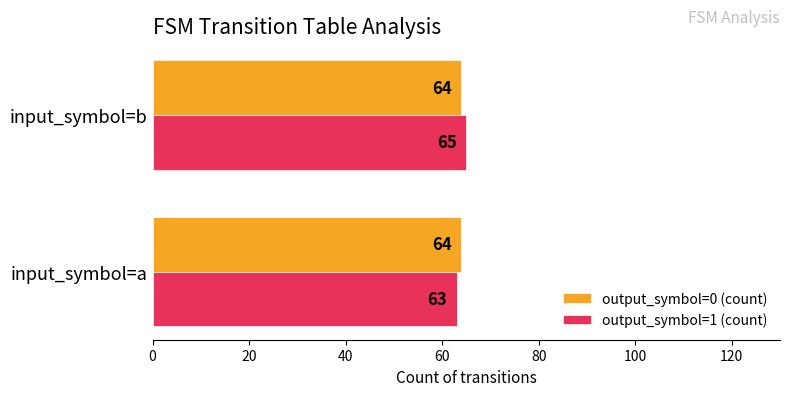

Count the number of data series in this chart.

2